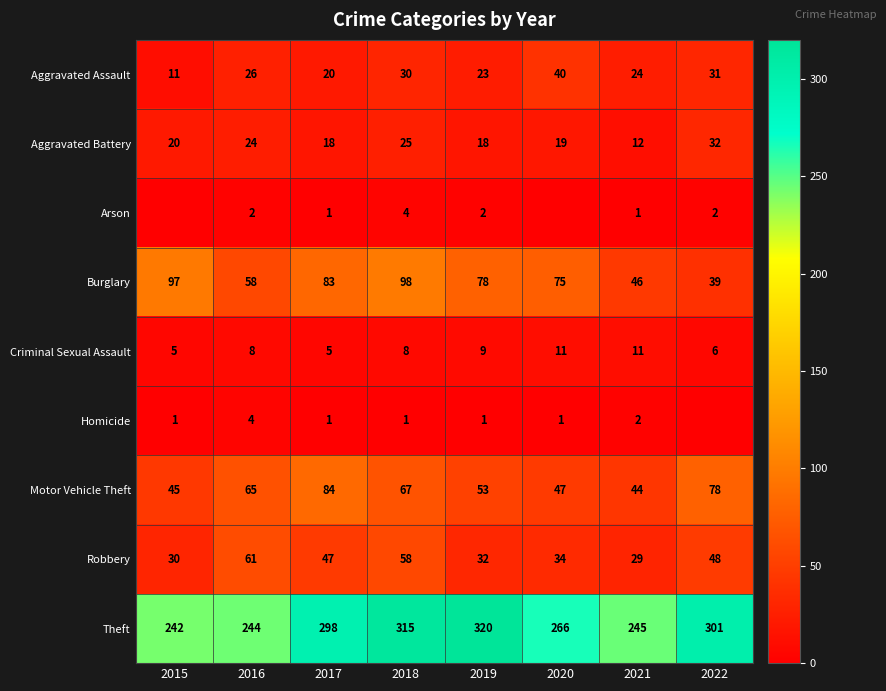

True or false: Criminal Sexual Assault has a value of 11 at 2021.

True